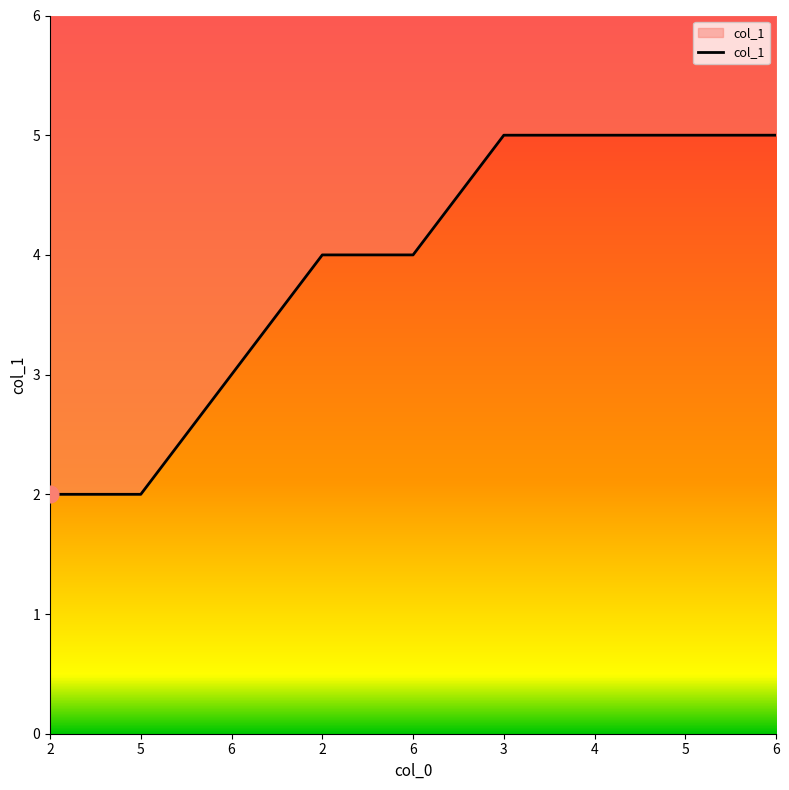

Where does the data first go above 4?

3